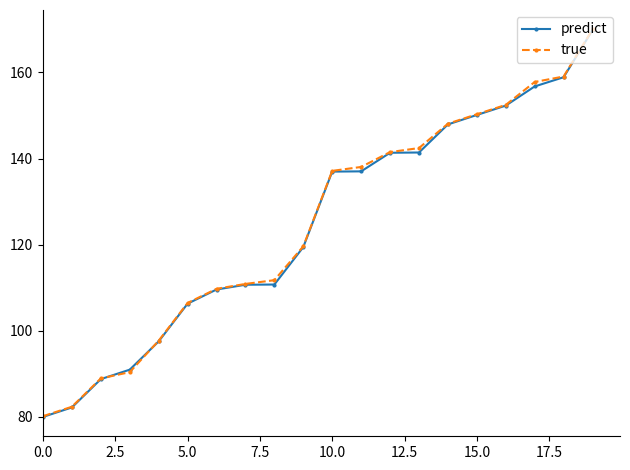

At how many categories does at least one series exceed 124?

10